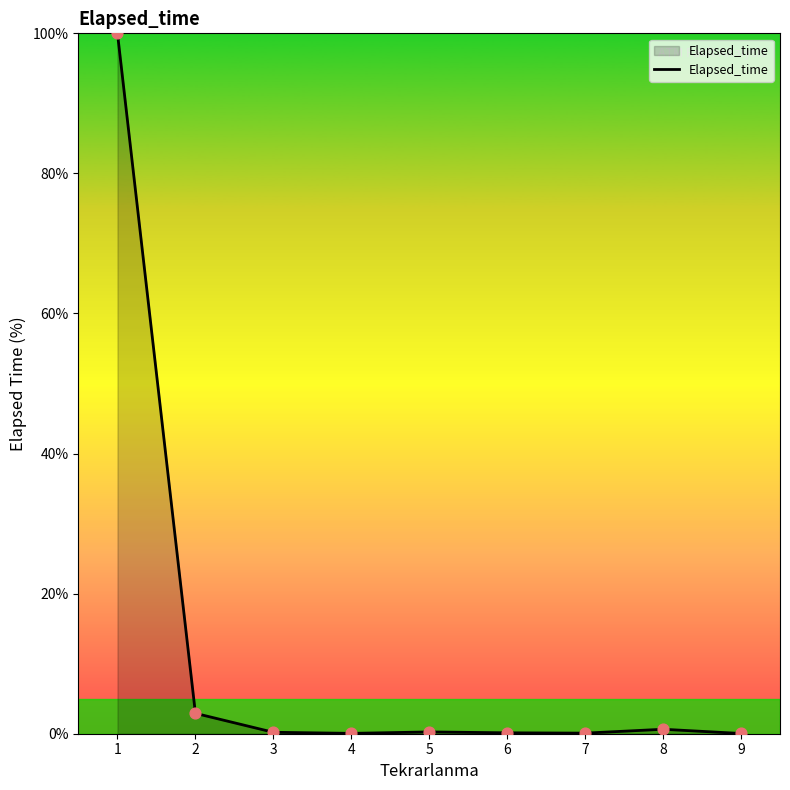

What is the change in value from 1 to 2?

-97.1